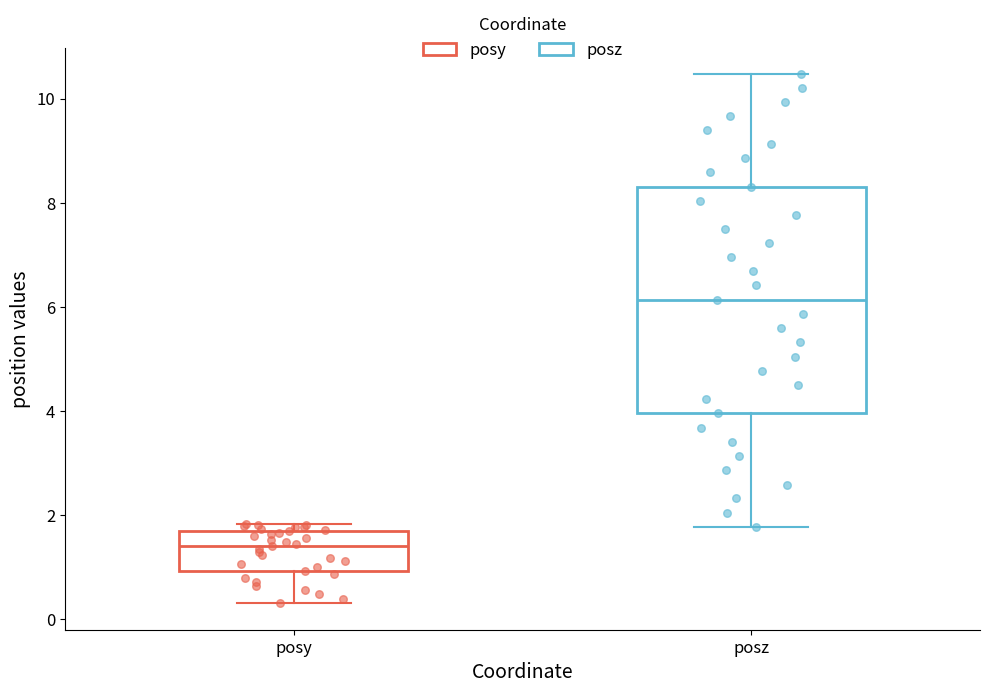

Reading left to right, transcribe this box plot: for each box, give where its median line is, the range the box spans, and where its two whiskers end, as read against the y-axis. The values are not printed on the chart, so give them approximately, as read against the axis.

posy: median 1.4, box 1.0 to 1.6, whiskers 0.4 to 1.8
posz: median 6.2, box 4.0 to 8.4, whiskers 1.8 to 10.4